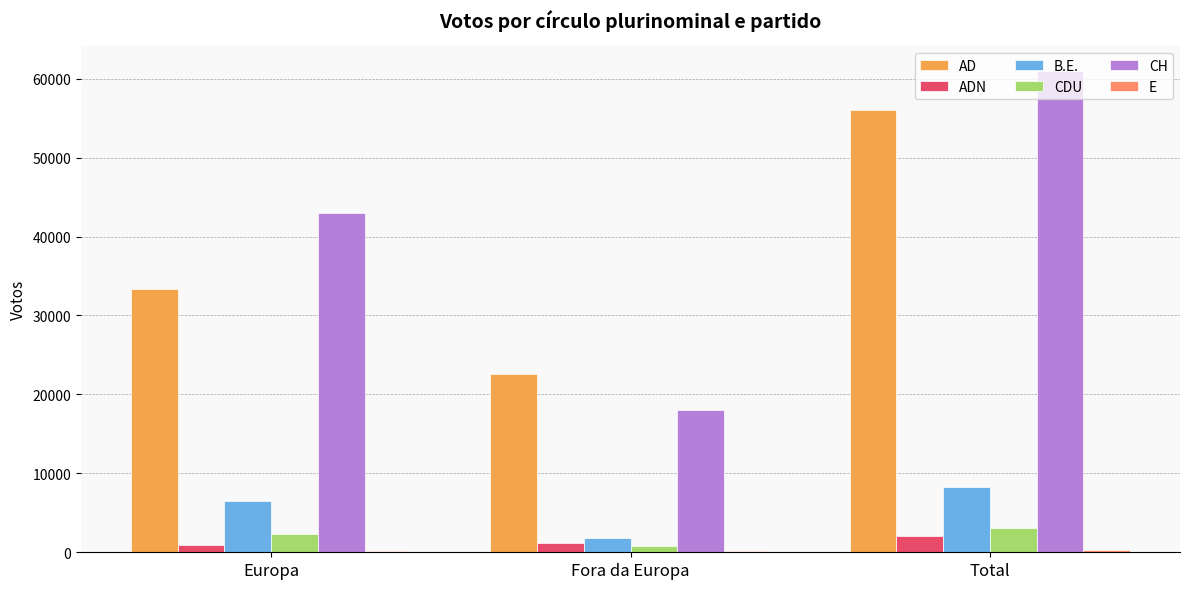

At which category is the sum across all series the highest?

Total